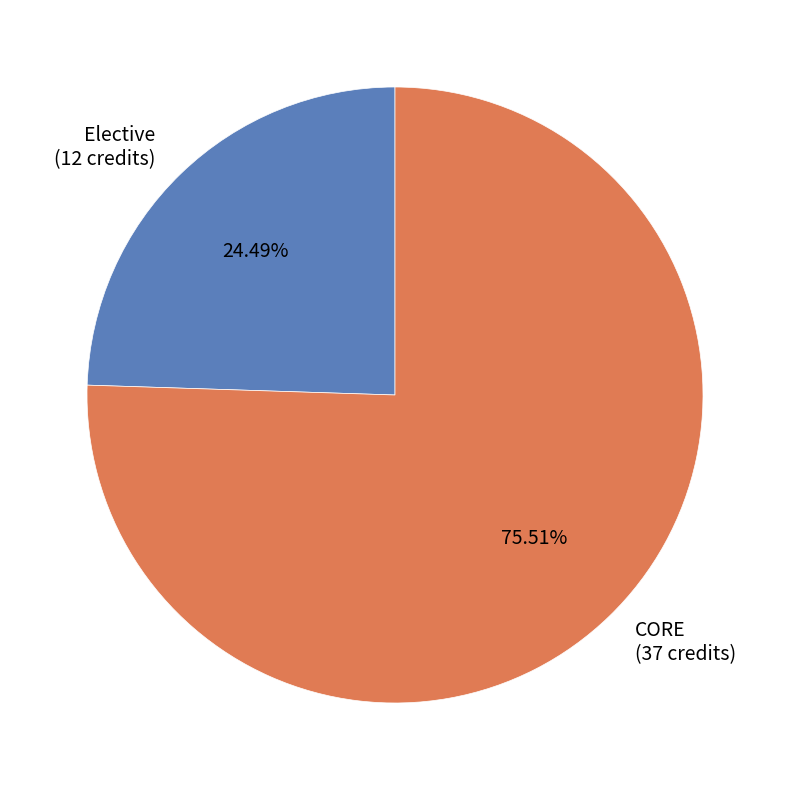

What is the largest slice in the pie chart?

CORE (37 credits)